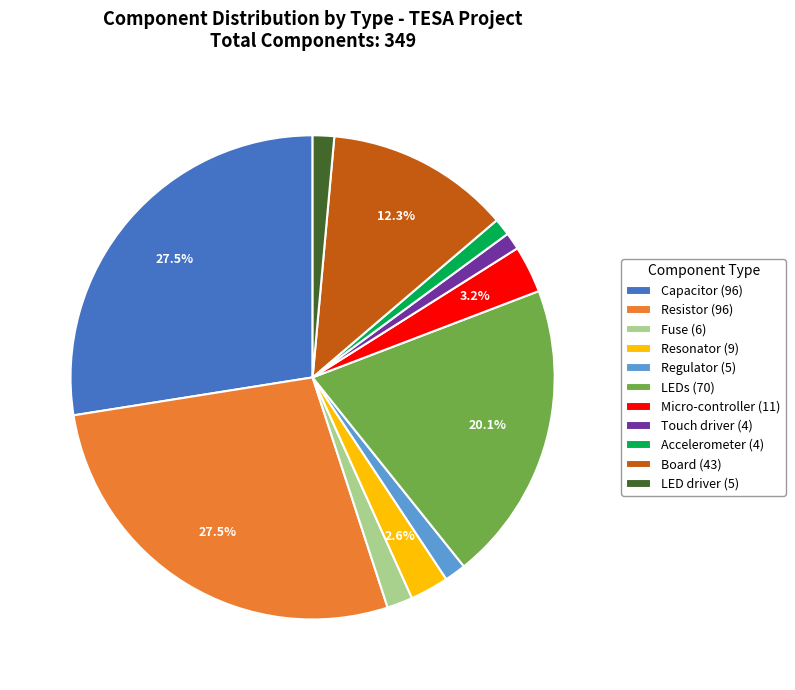

Between Fuse (6) and Touch driver (4), which is larger?

Fuse (6)